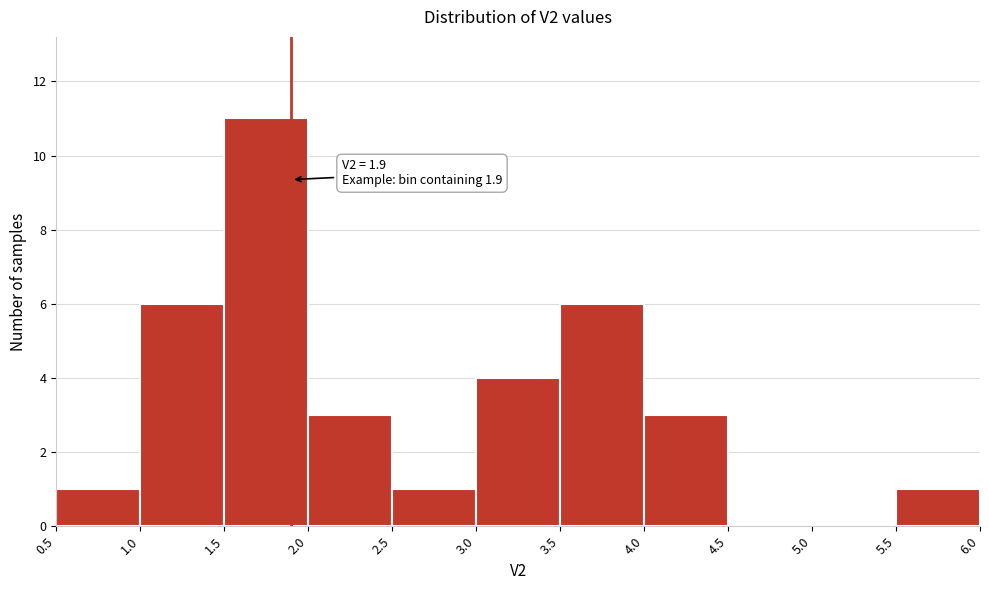

Over which range of the x-axis is the bar tallest?

1.5 to 2.0